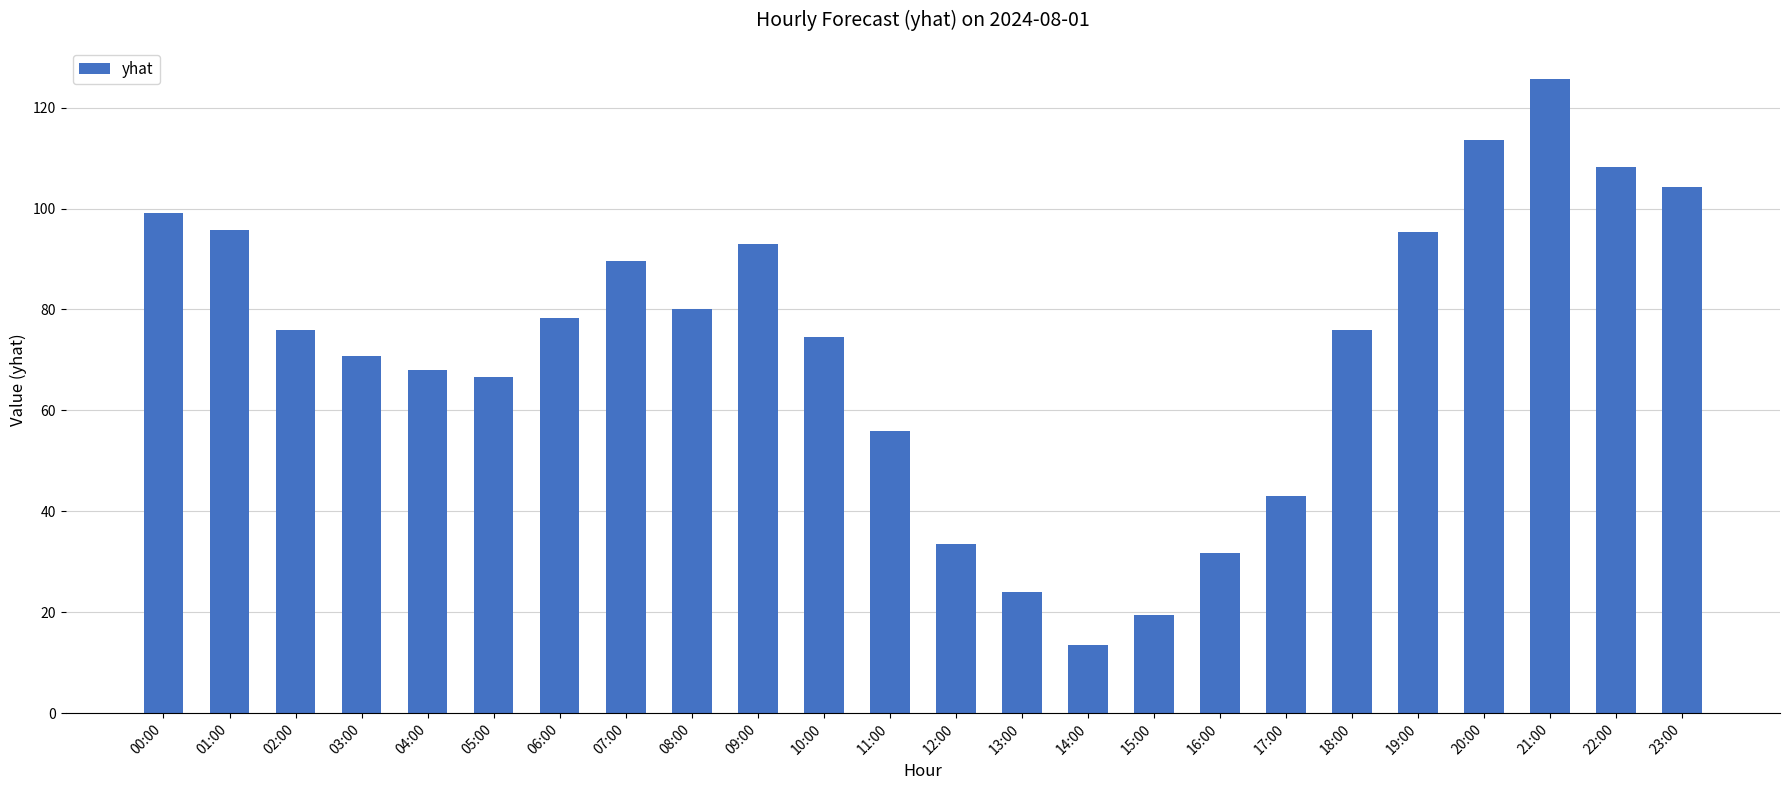

Which label corresponds to the smallest value in the chart?

14:00